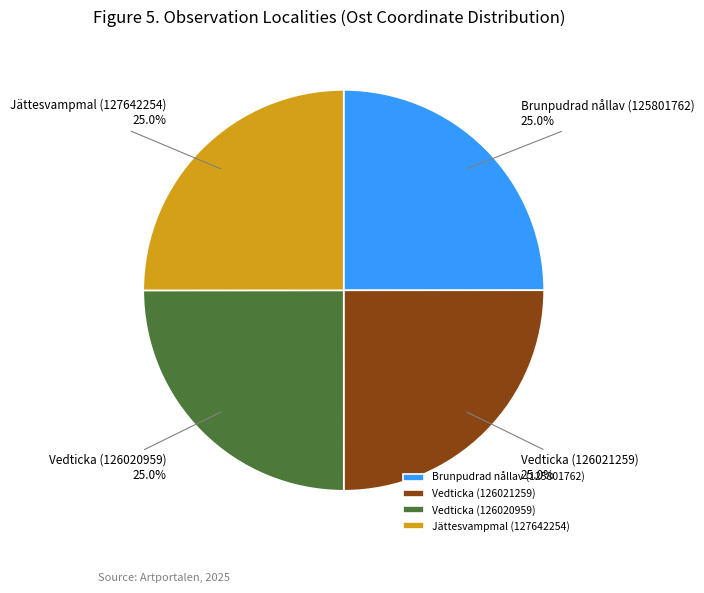

To the nearest percent, what portion does Jättesvampmal (127642254) represent?

25%